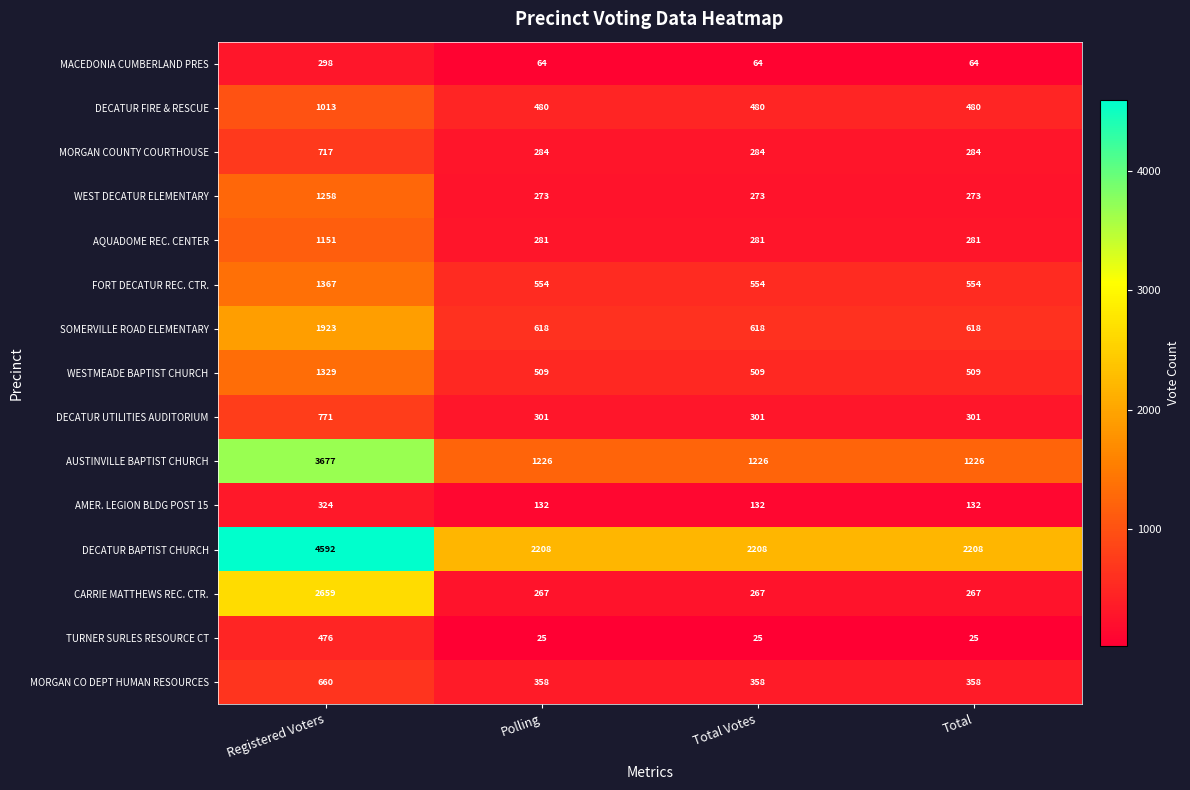

At which category is the sum across all series the highest?

Registered Voters